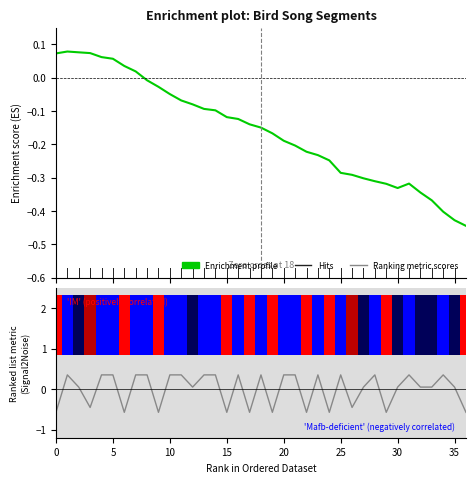

Does the chart display data point markers on the line(s)?

No